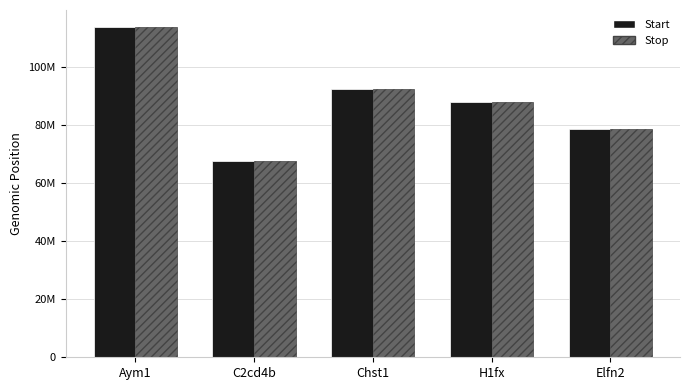

What is the spread (max minus min) of values at H1fx?

1062